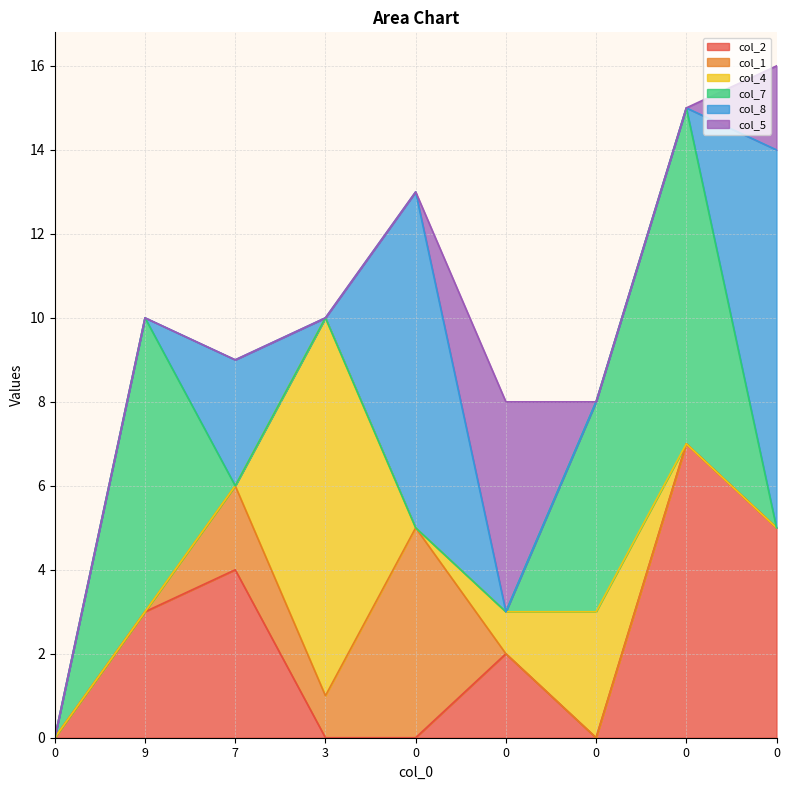

What is the greatest value displayed?

9